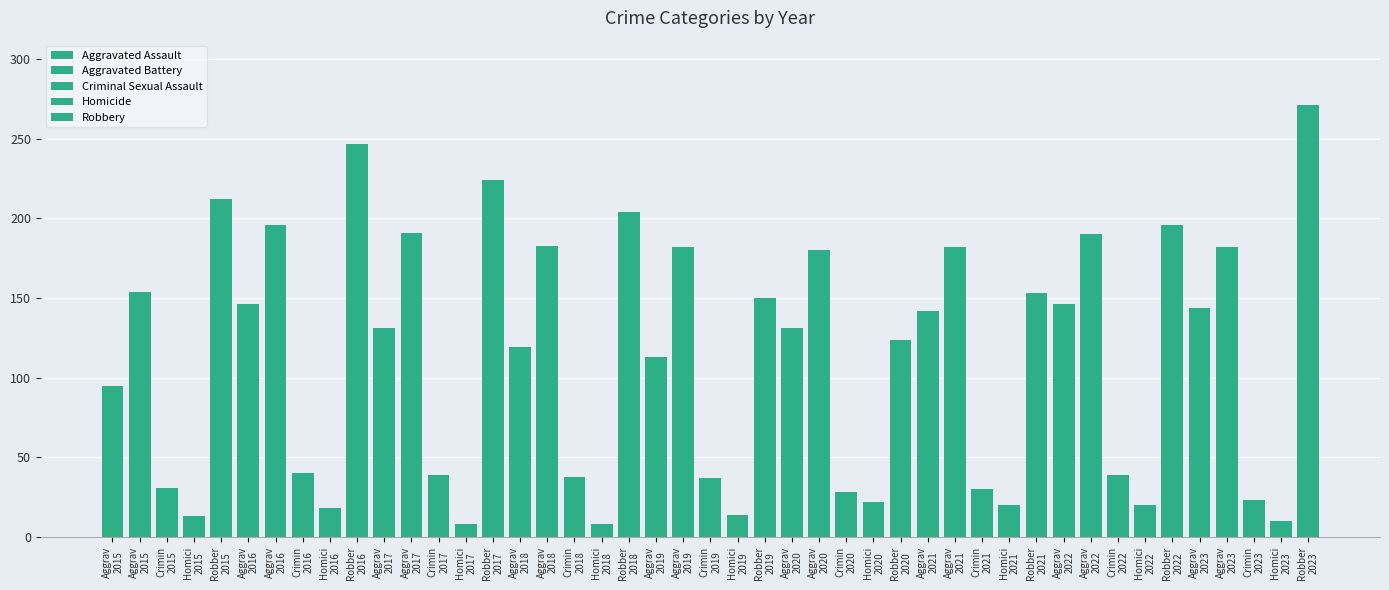

The Aggravated Battery series shows 56 at 2021. True or false?

False